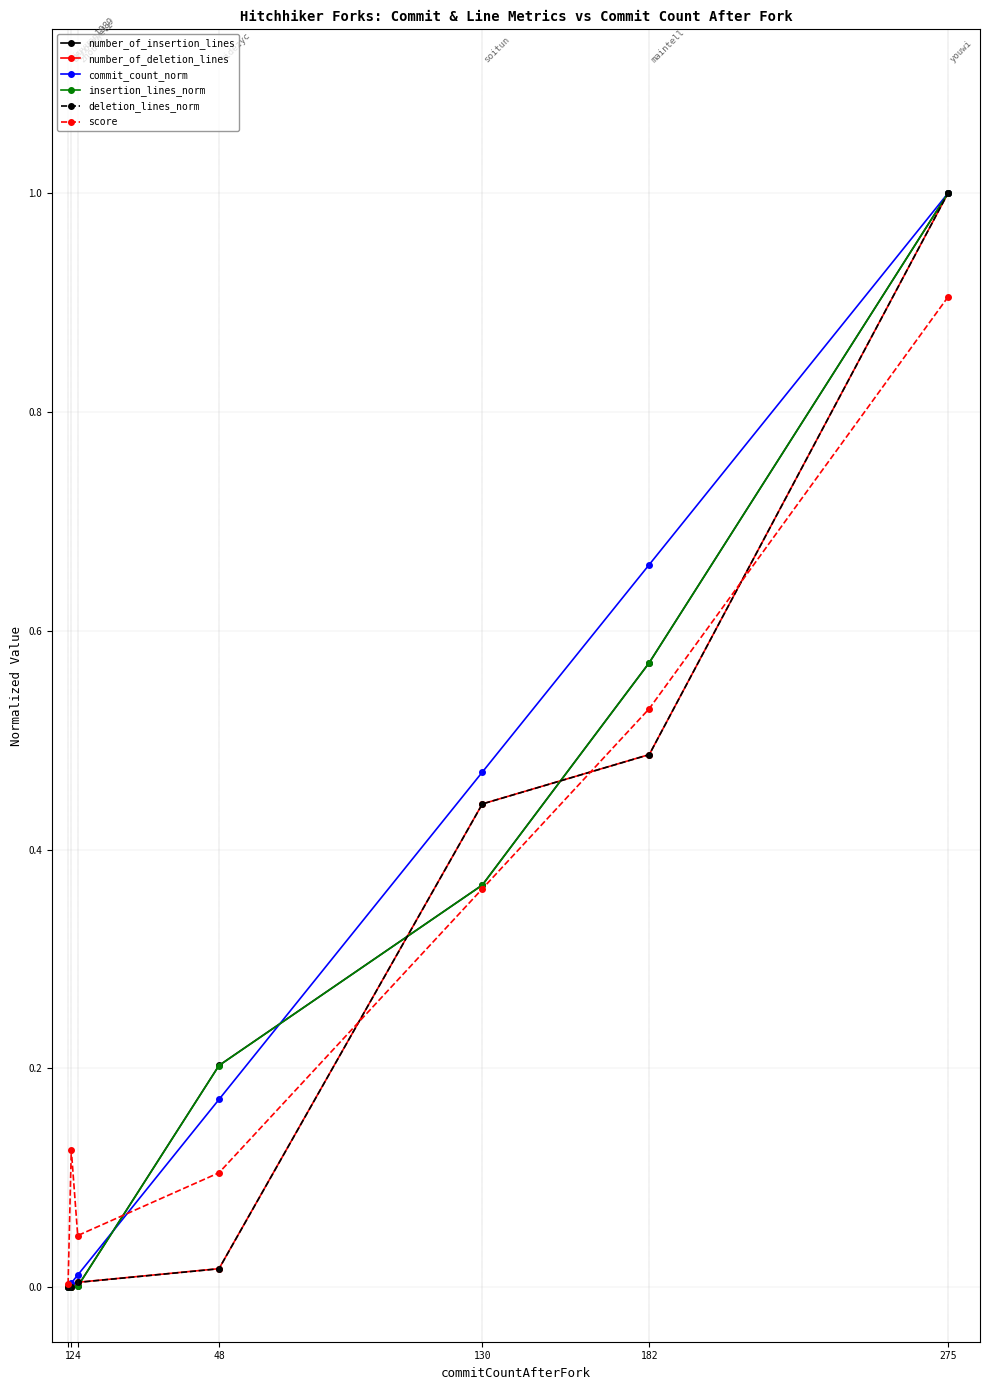

How many data points does each series have?

7